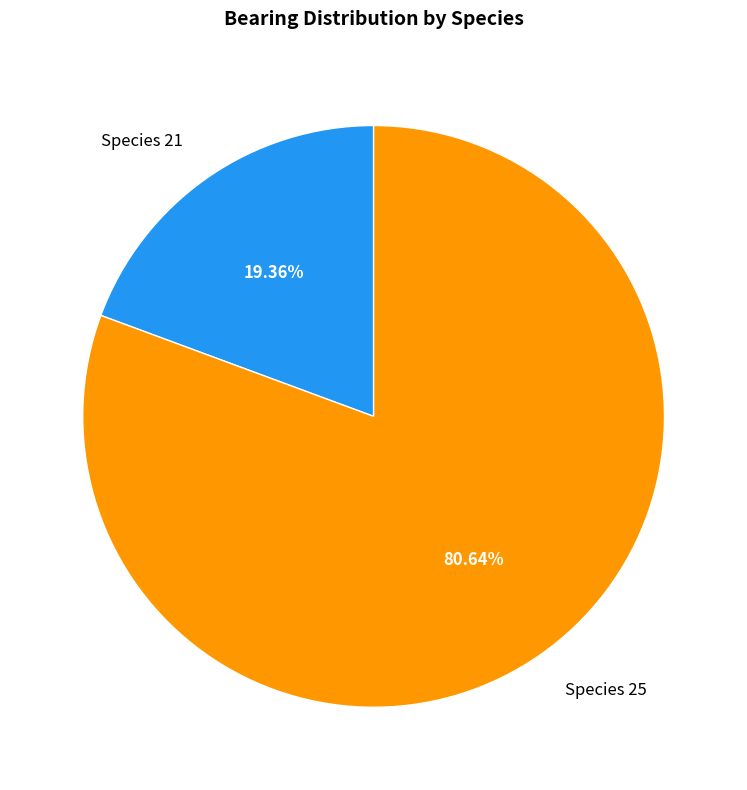

Is the sum of Species 25 and Species 21 greater than half?

Yes